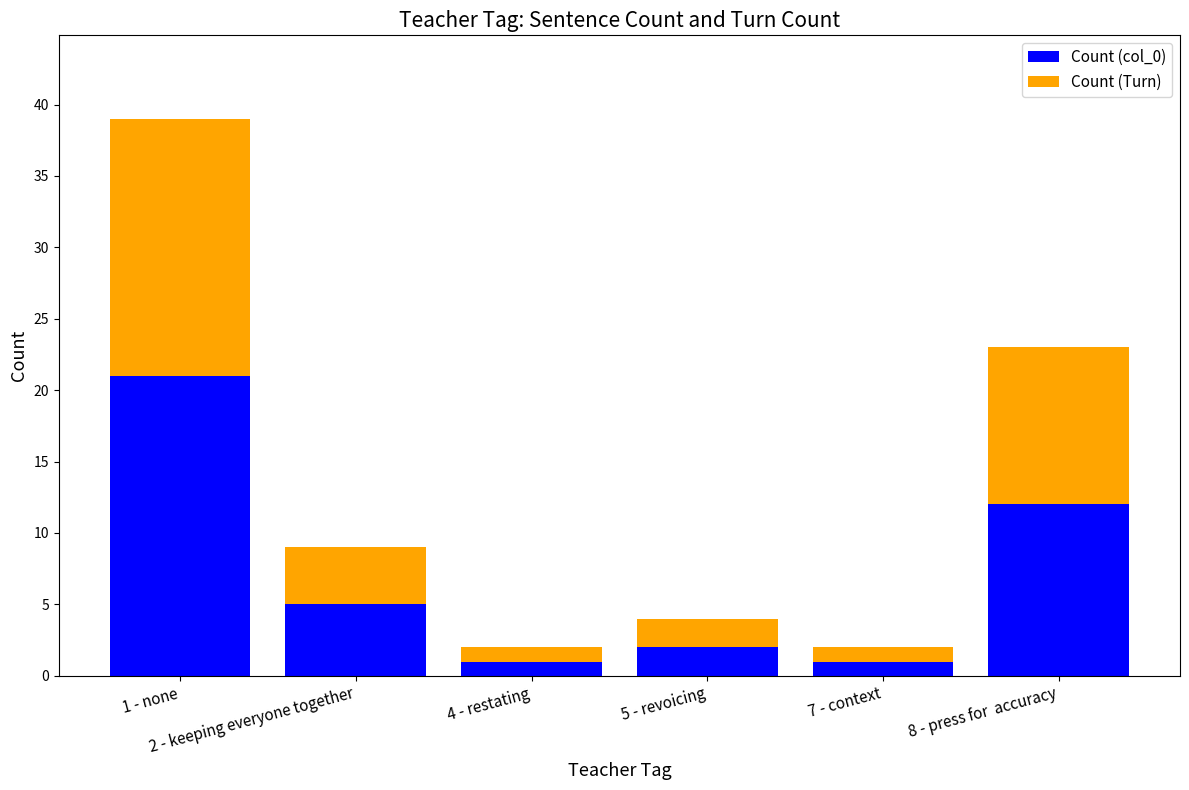

Does the chart contain stacked bars?

Yes